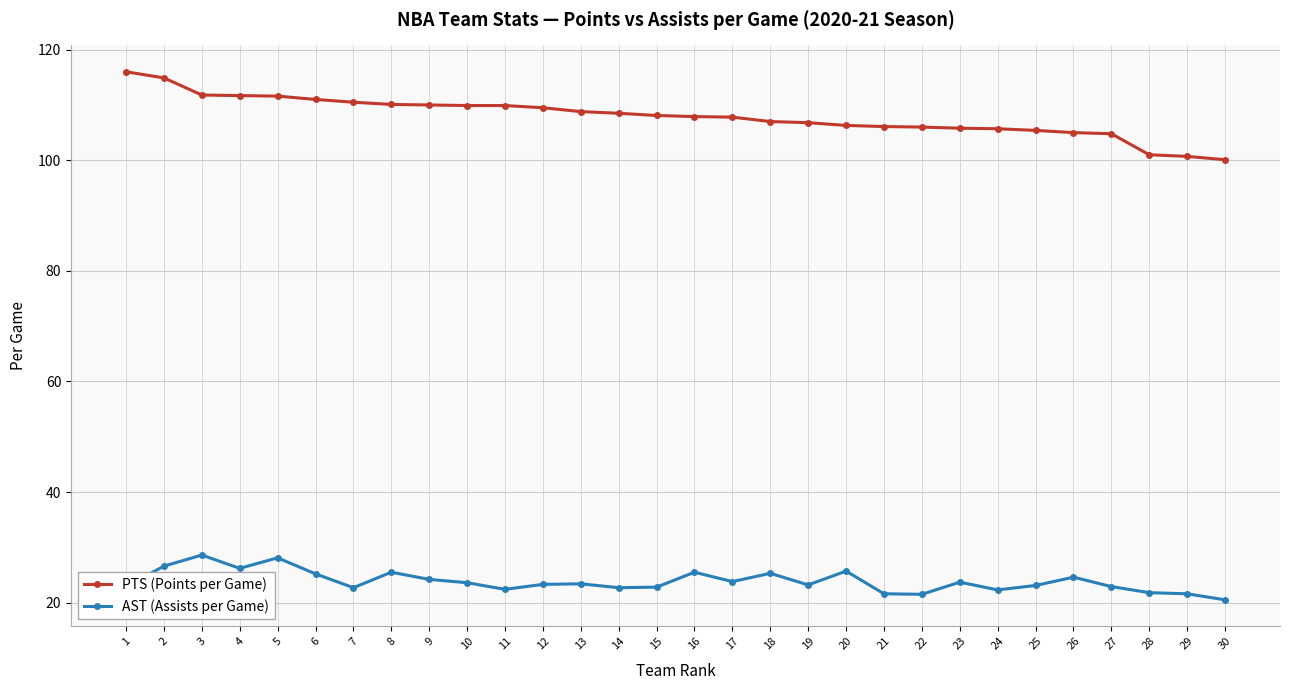

Between 9 and 17, which series saw the biggest shift?

PTS (Points per Game)